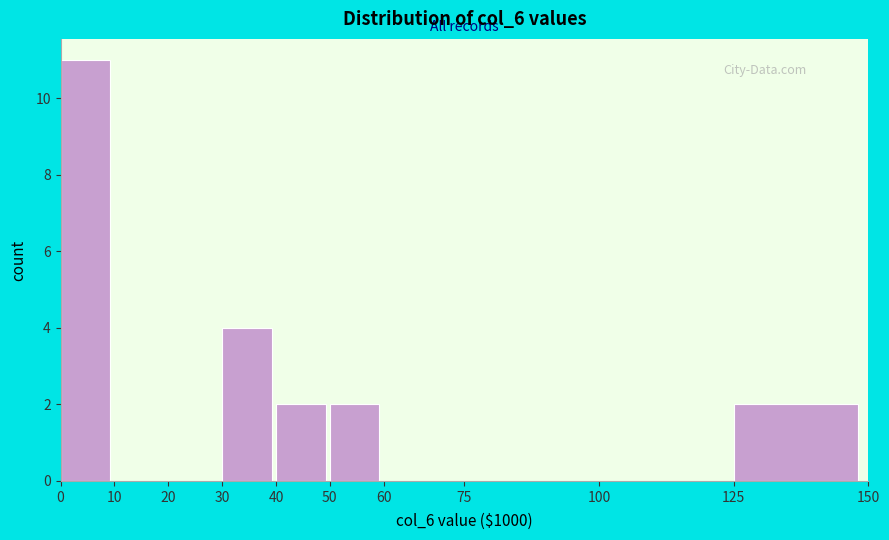

Reading left to right, list every bar in this chart as the range it spans on the x-axis followed by its height. The values are not printed on the chart, so give them approximately, as read against the axis.

0 to 10: 11
10 to 20: 0
20 to 30: 0
30 to 40: 4
40 to 50: 2
50 to 60: 2
60 to 75: 0
75 to 100: 0
100 to 125: 0
125 to 150: 2